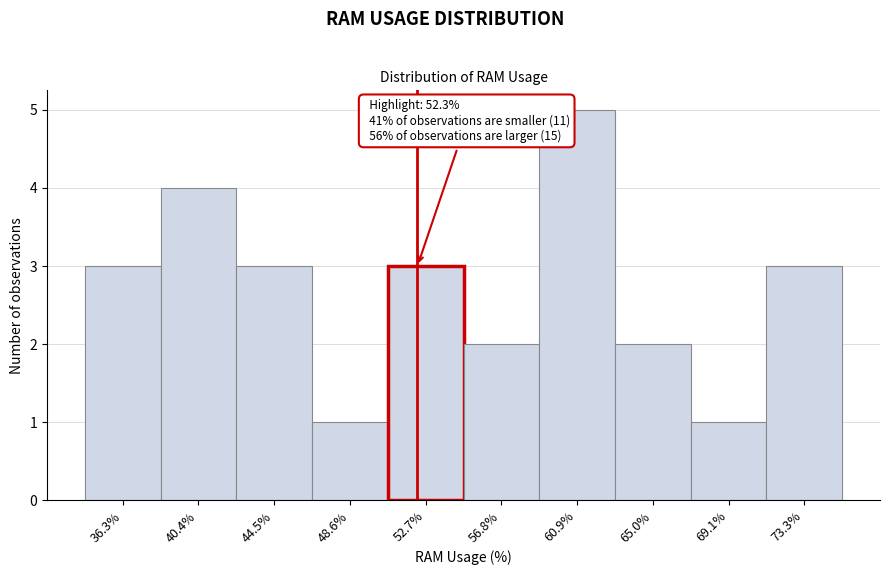

Over which range of the x-axis is the bar tallest?

59.0 to 63.0